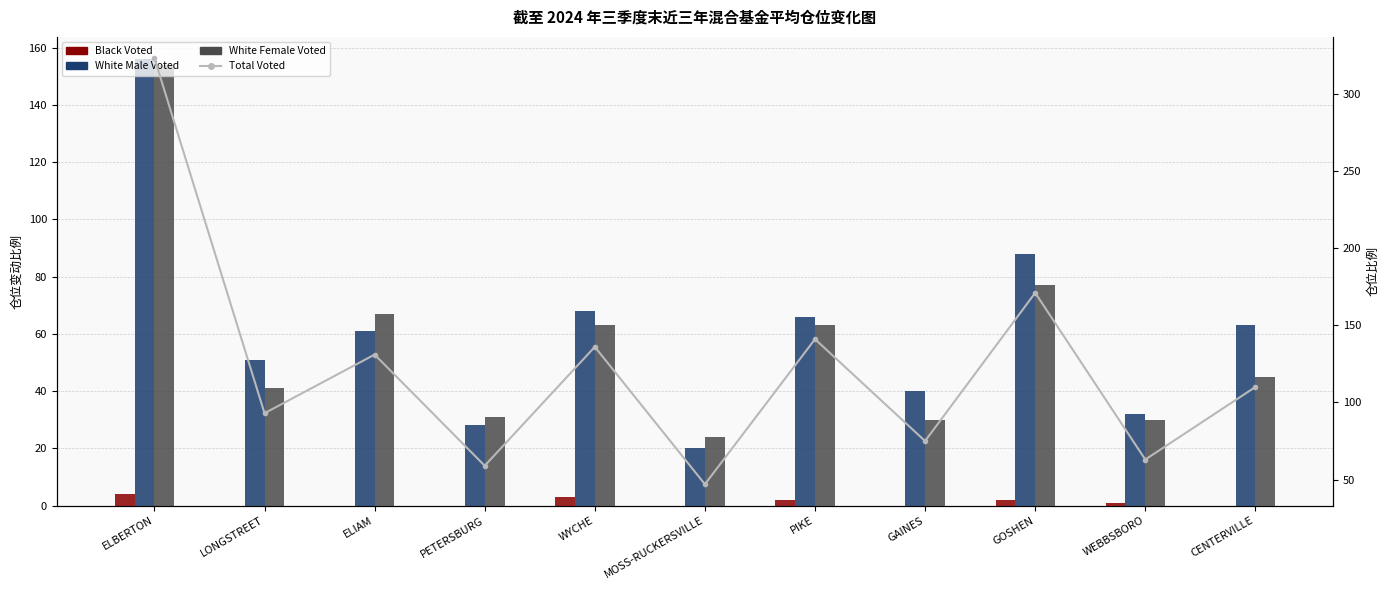

What is the total value across all series at GAINES?

145